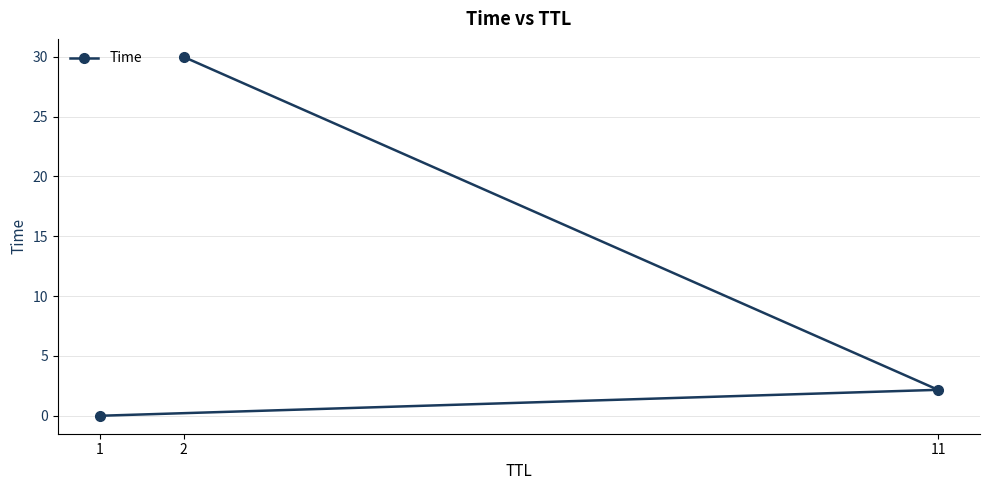

The value at 11 is 2.2. True or false?

True